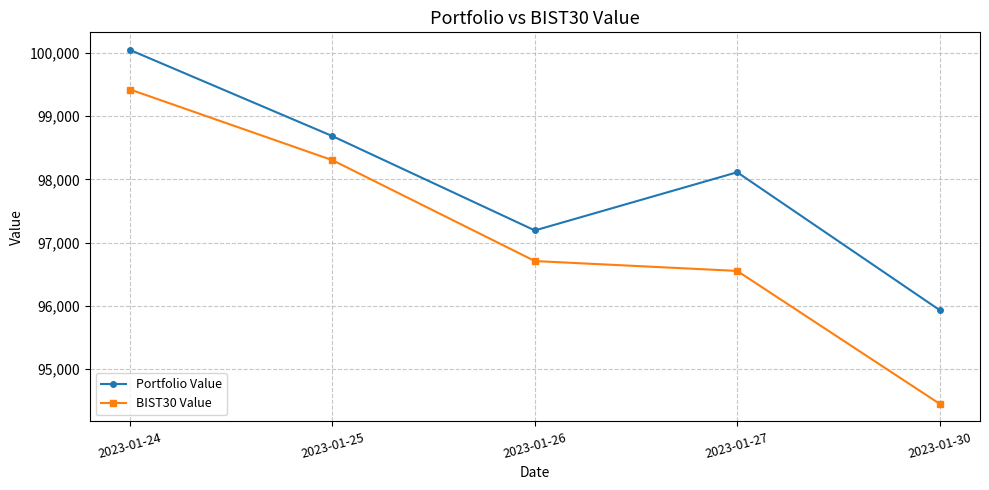

Reading right to left, what are all the values shown in this chart?

Portfolio Value: 95934.7	98111.9	97192.4	98682.6	100043.7
BIST30 Value: 94453.7	96552.4	96708.4	98302.2	99419.5